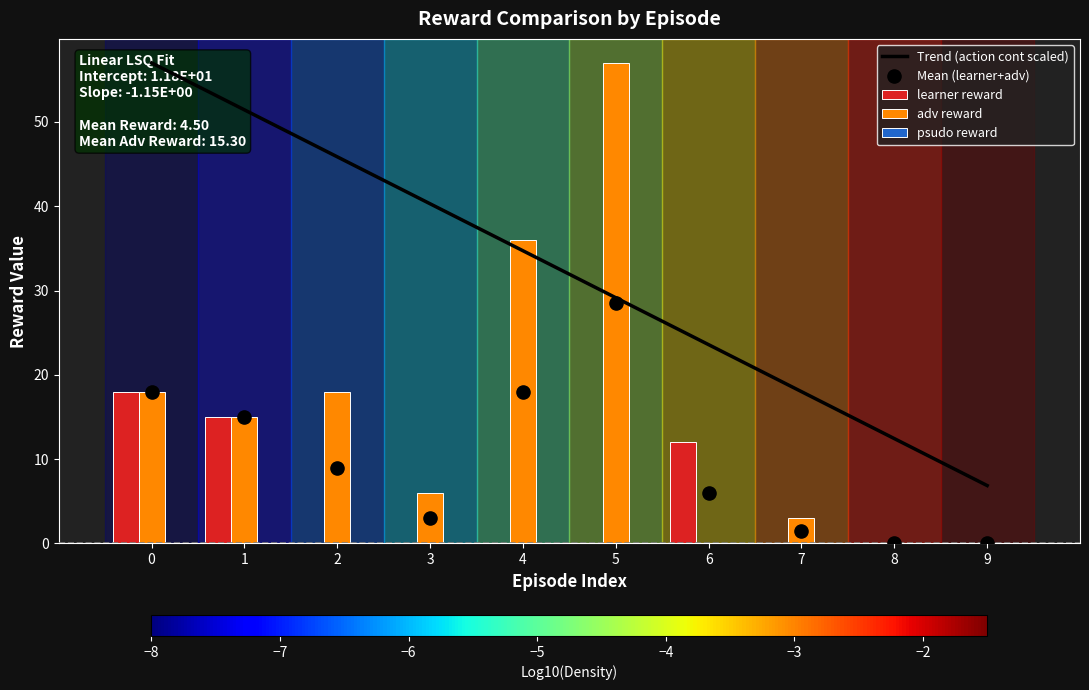

At which category is the sum across all series the highest?

5